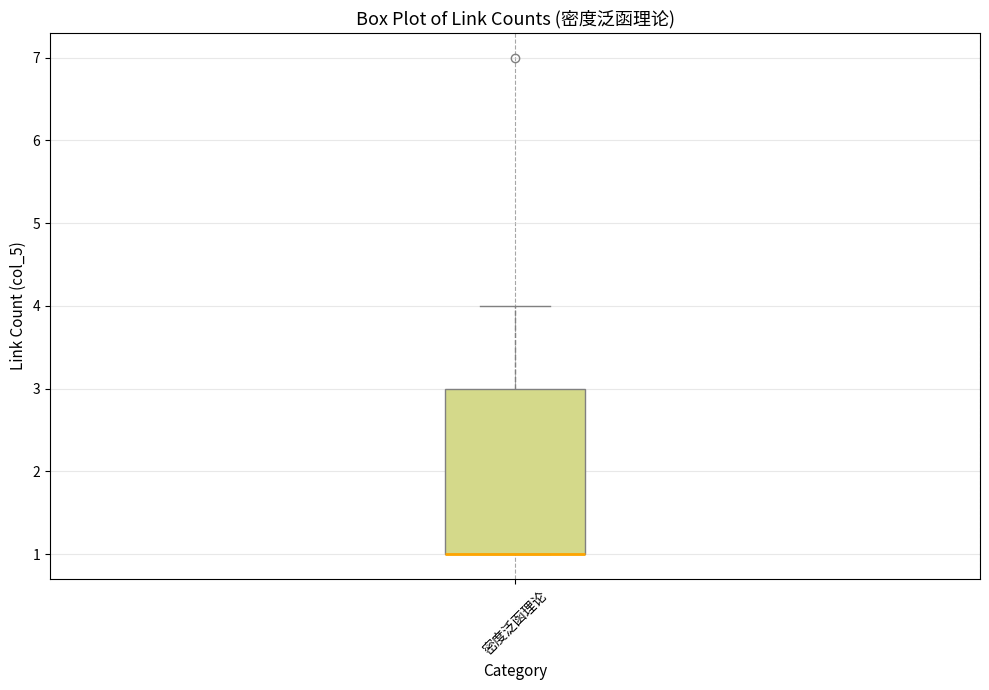

Transcribe this box plot: give where the median line is, the range the box spans, and where the two whiskers end, as read against the y-axis. The values are not printed on the chart, so give them approximately, as read against the axis.

median 1 (drawn on the box's lower edge), box 1 to 3, whiskers 1 to 4